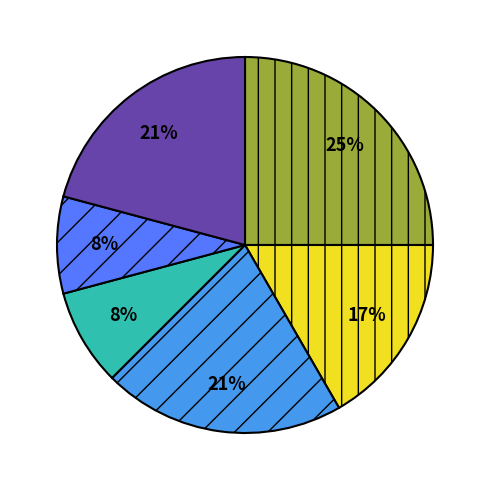

To the nearest percent, what is the average slice percentage?

17%